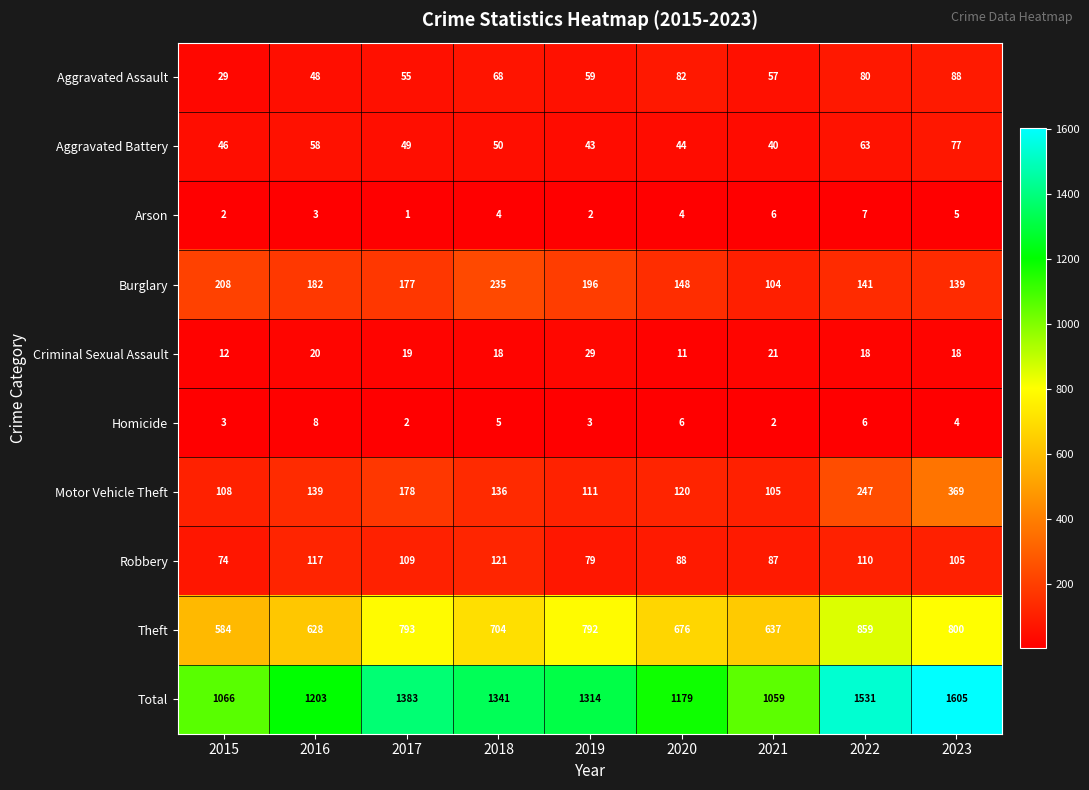

At 2019, list the series in order from largest to smallest.

Total, Theft, Burglary, Motor Vehicle Theft, Robbery, Aggravated Assault, Aggravated Battery, Criminal Sexual Assault, Homicide, Arson